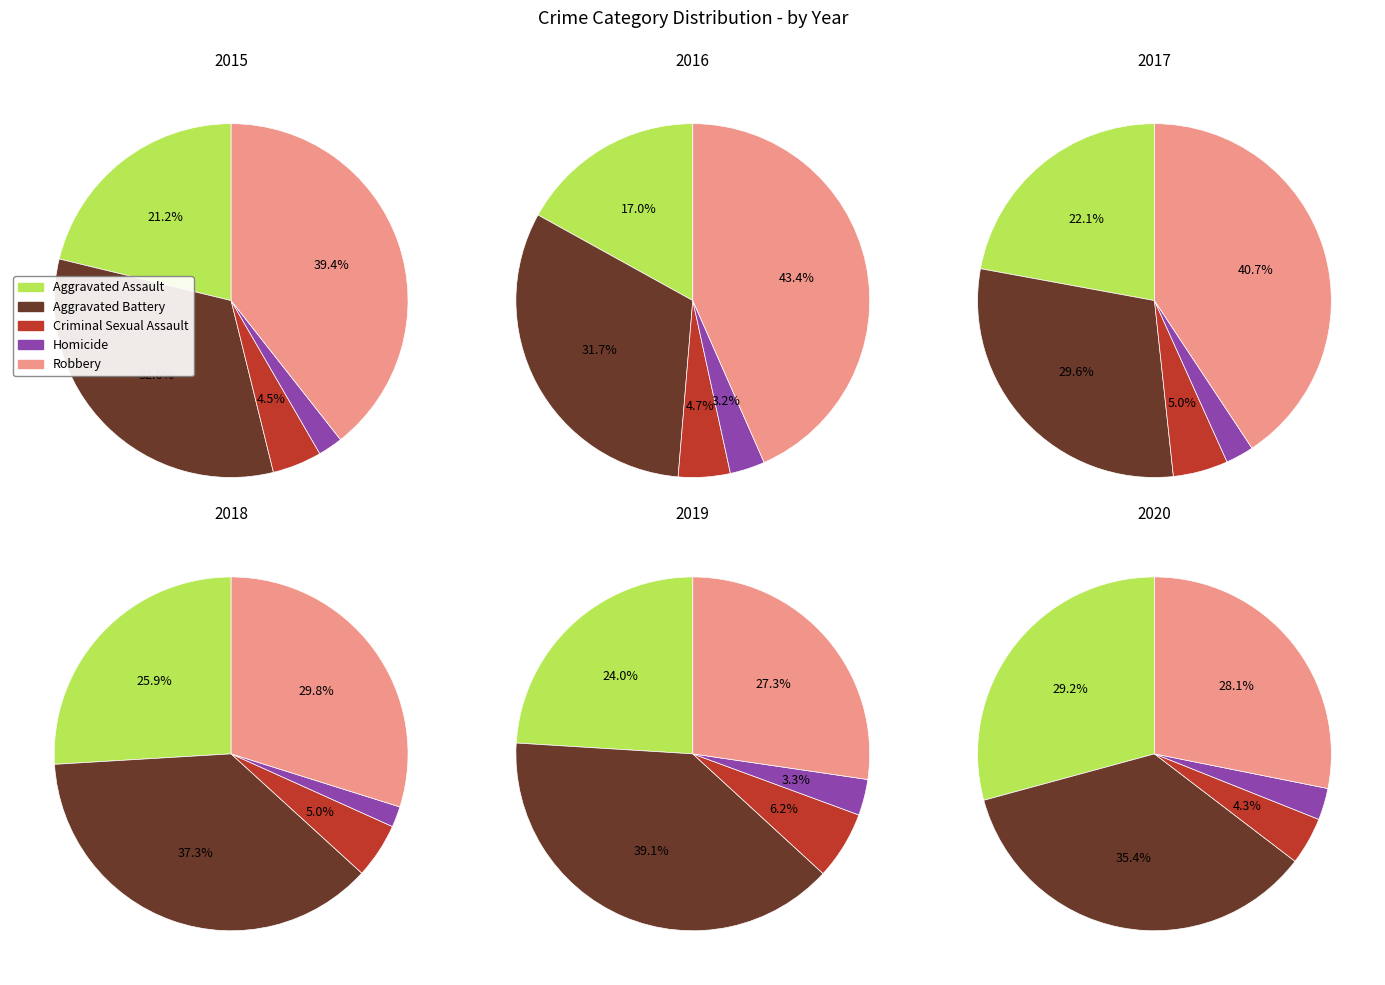

How many slices are in this pie chart?

5